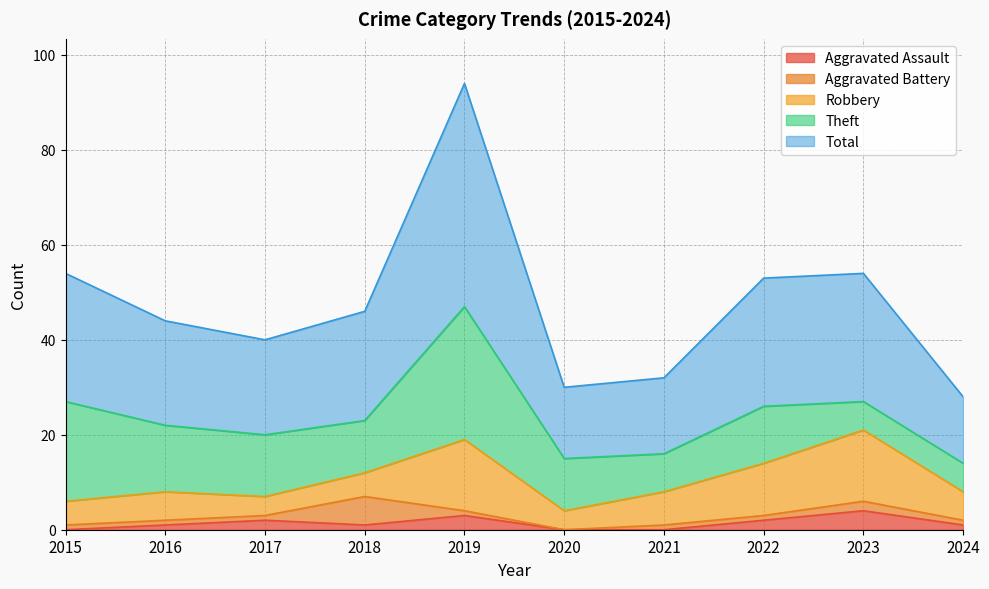

Which has a higher value, 2022 or 2018?

2022